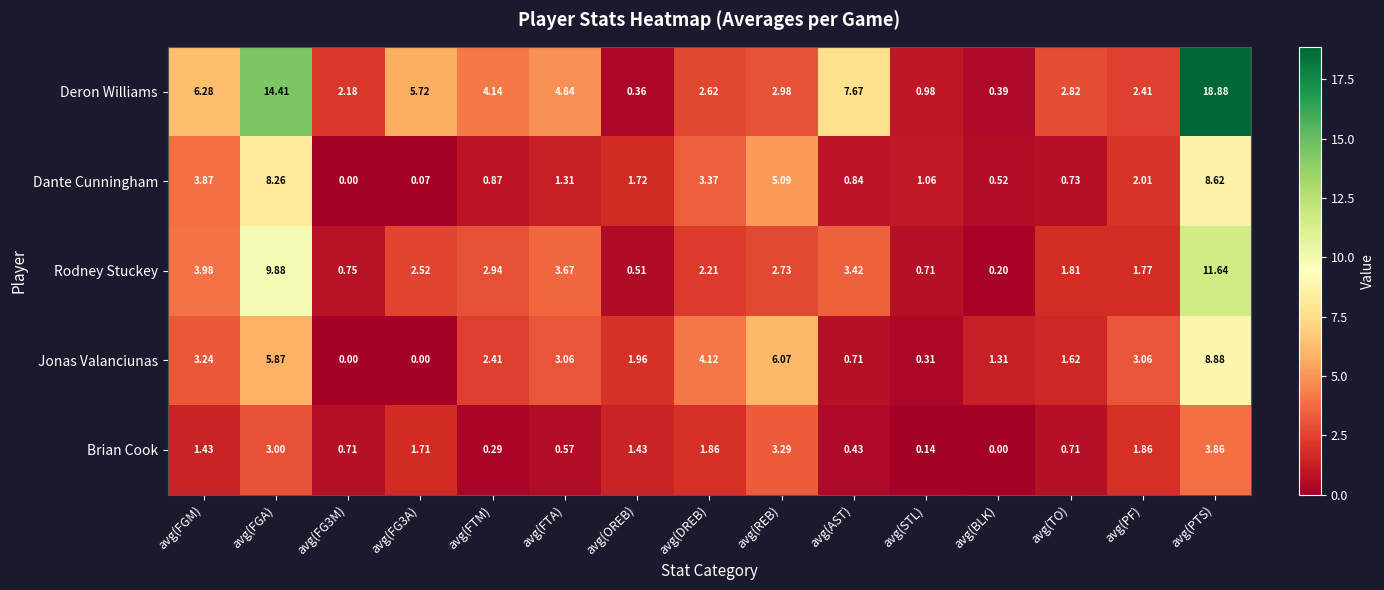

Which series changed the most between avg(FGA) and avg(REB)?

Deron Williams